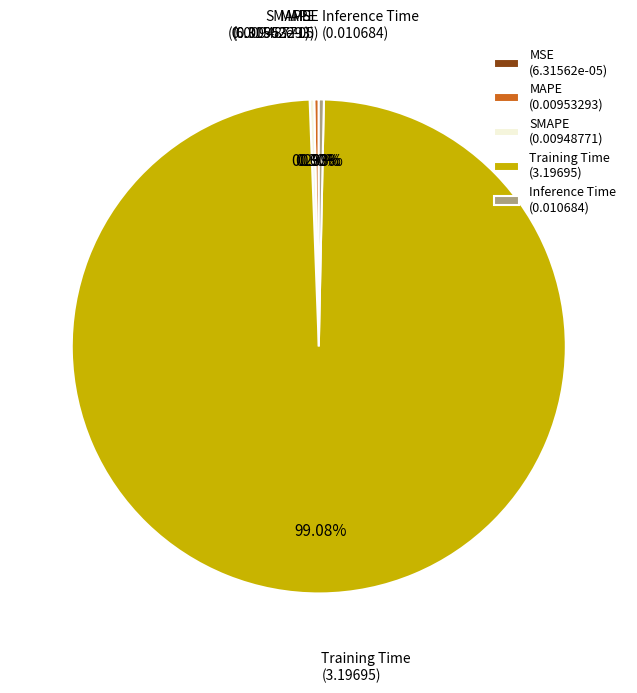

Is the sum of SMAPE (0.00948771) and Inference Time (0.010684) greater than half?

No